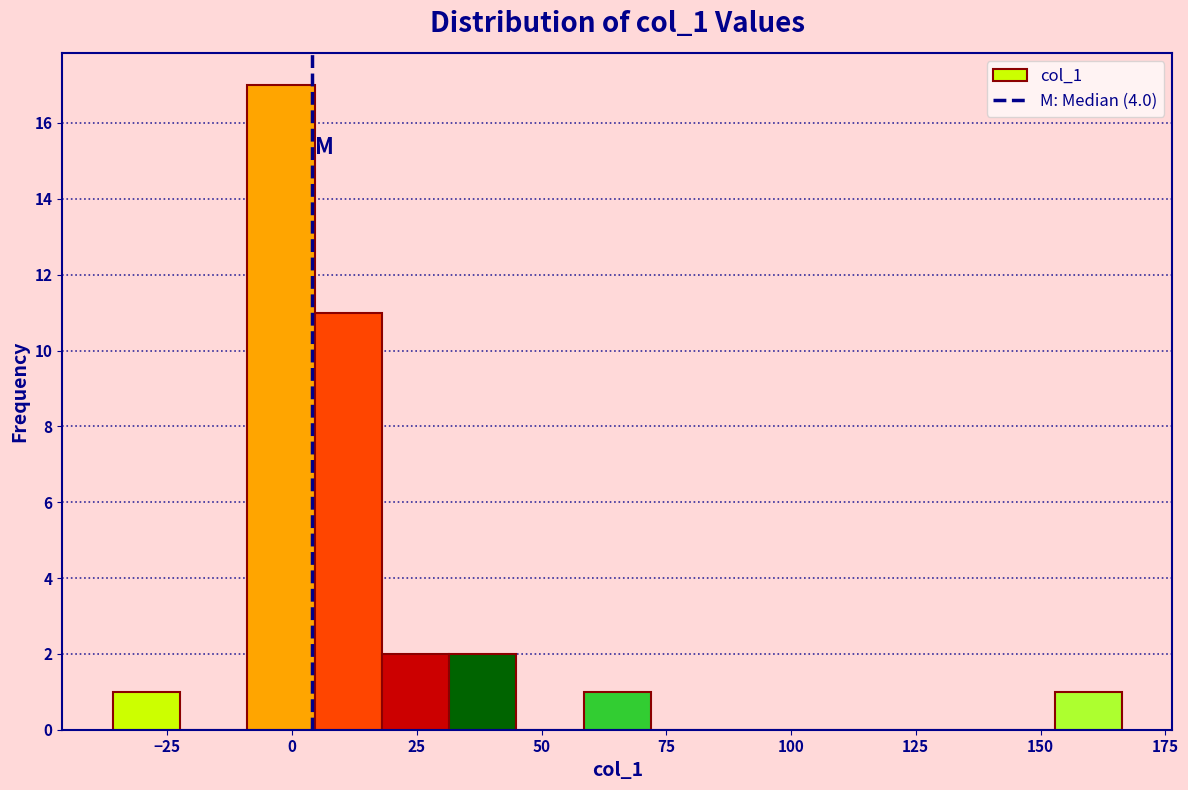

Around what value on the x-axis is the tallest bar? Give the approximate position of its centre, as read against the axis.

0